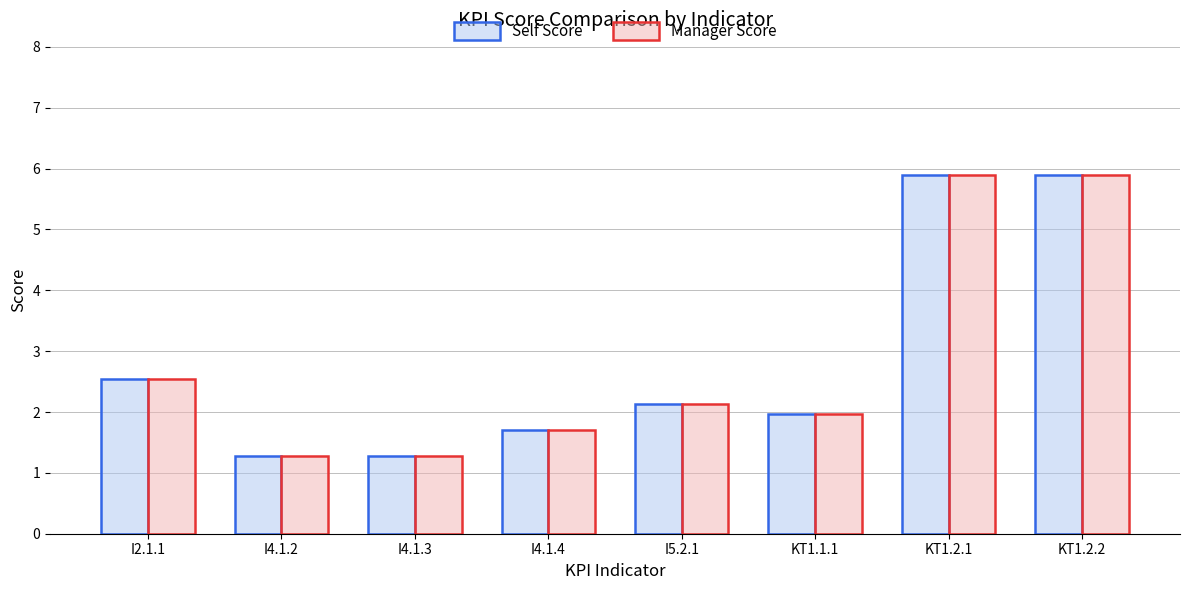

What is the label of the 2nd bar from the right?

KT1.2.1